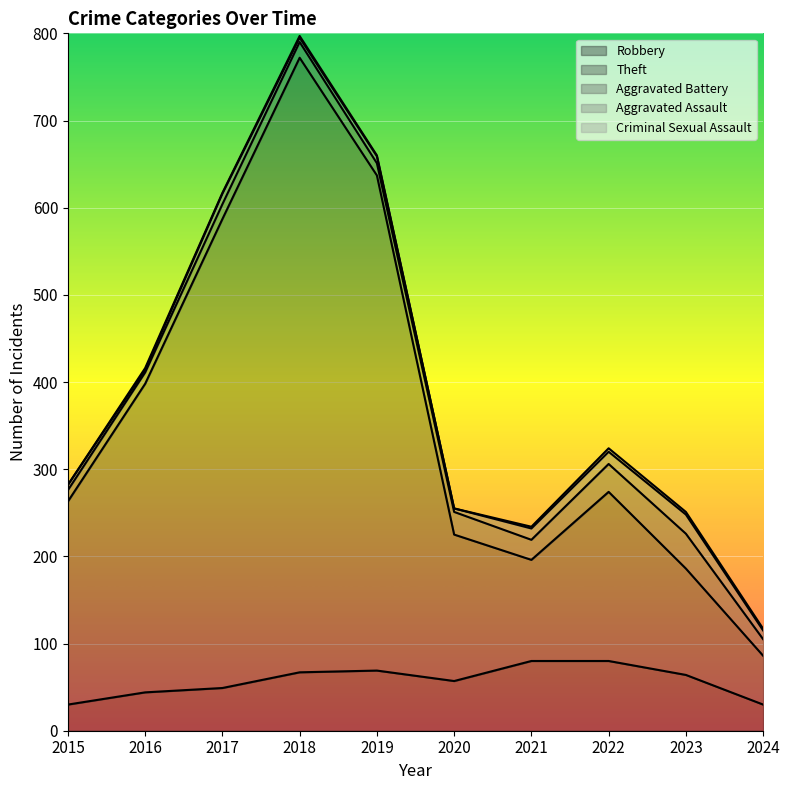

How many distinct data groups are displayed?

5